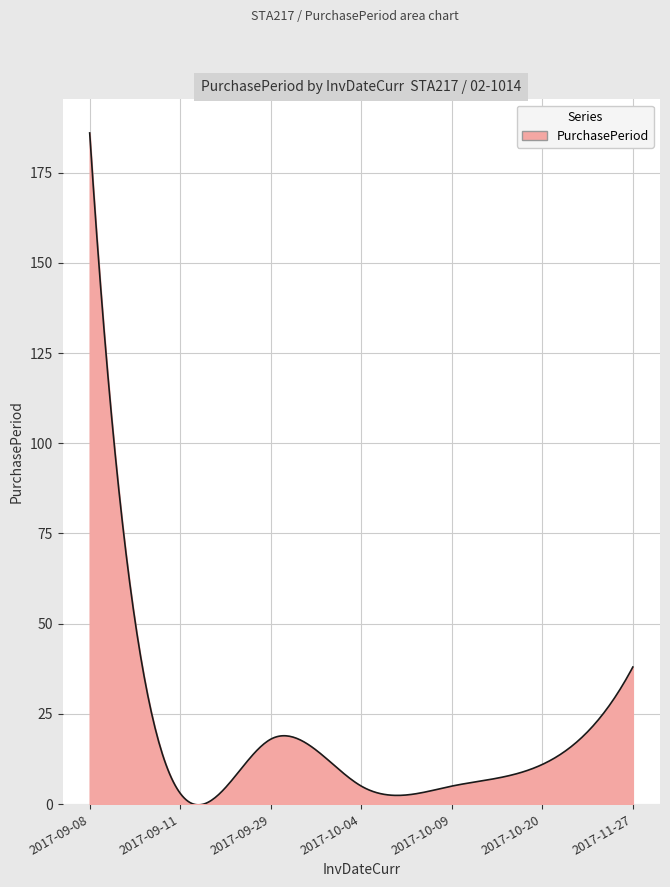

What is the greatest value displayed?

186.0